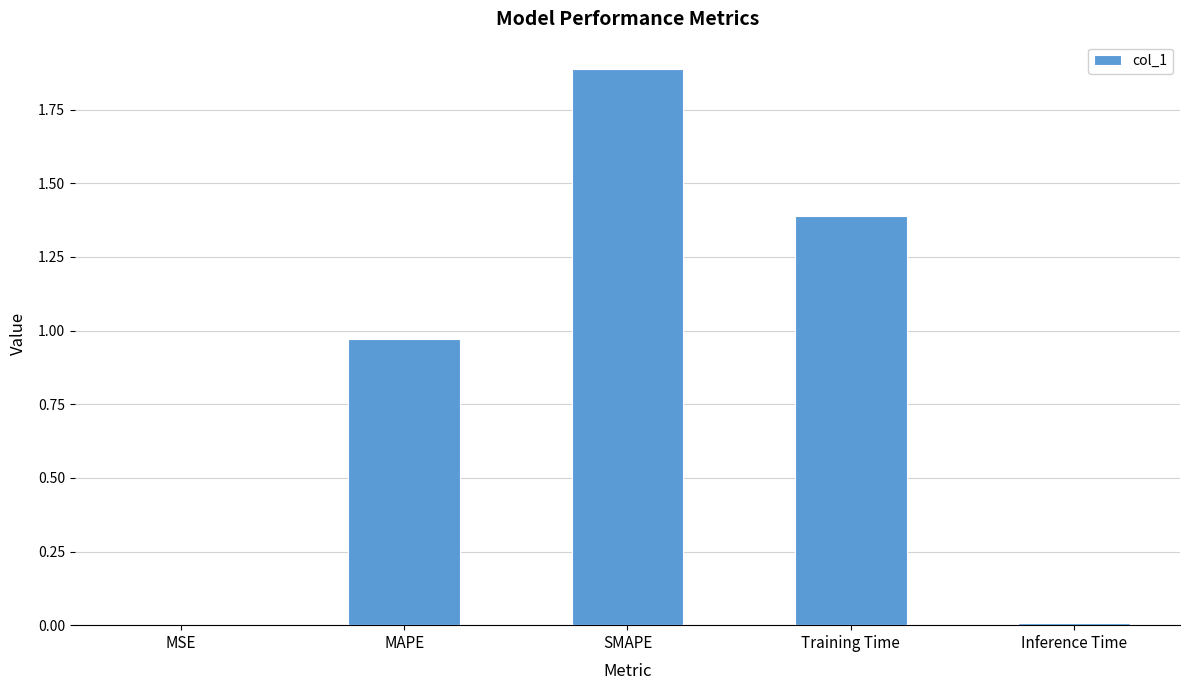

What is the difference between the values at Training Time and MAPE?

0.4